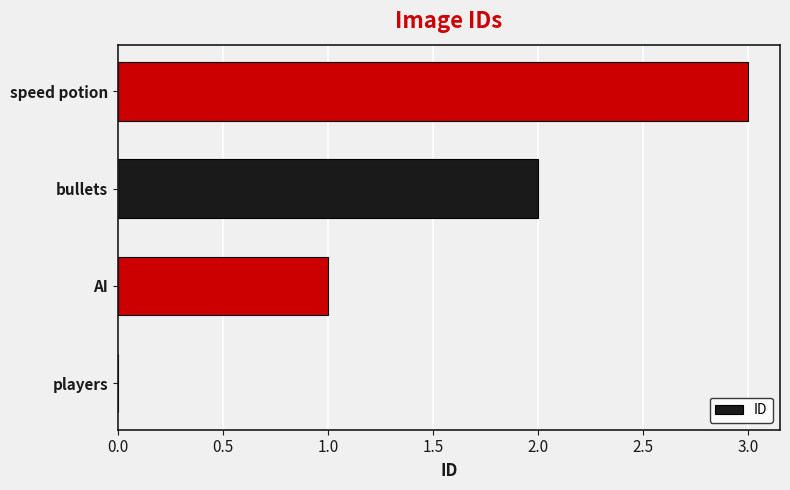

The value at AI is 0. True or false?

False